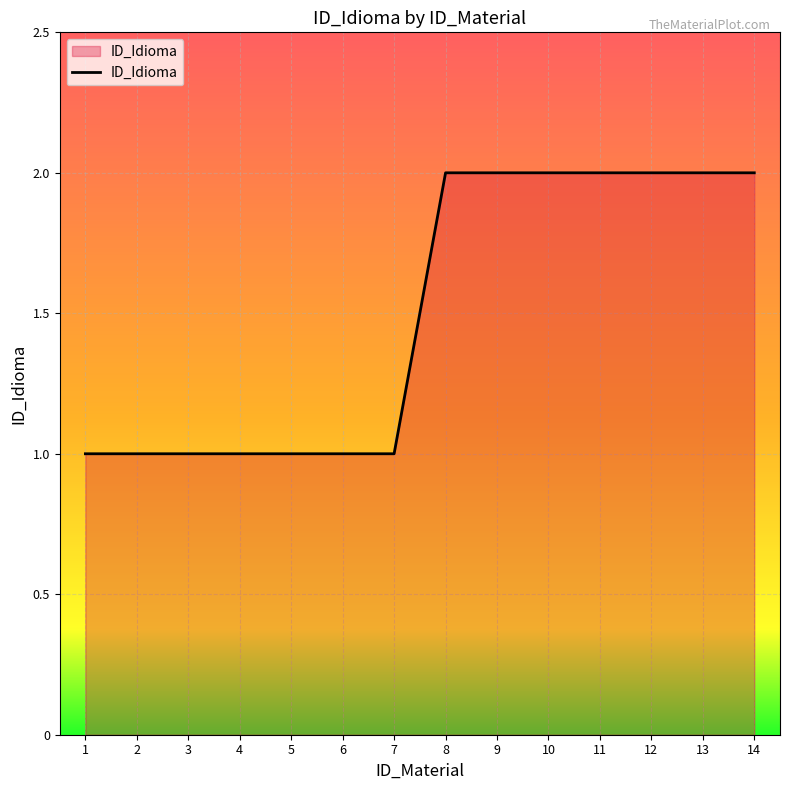

Between 5 and 13, which is larger?

13